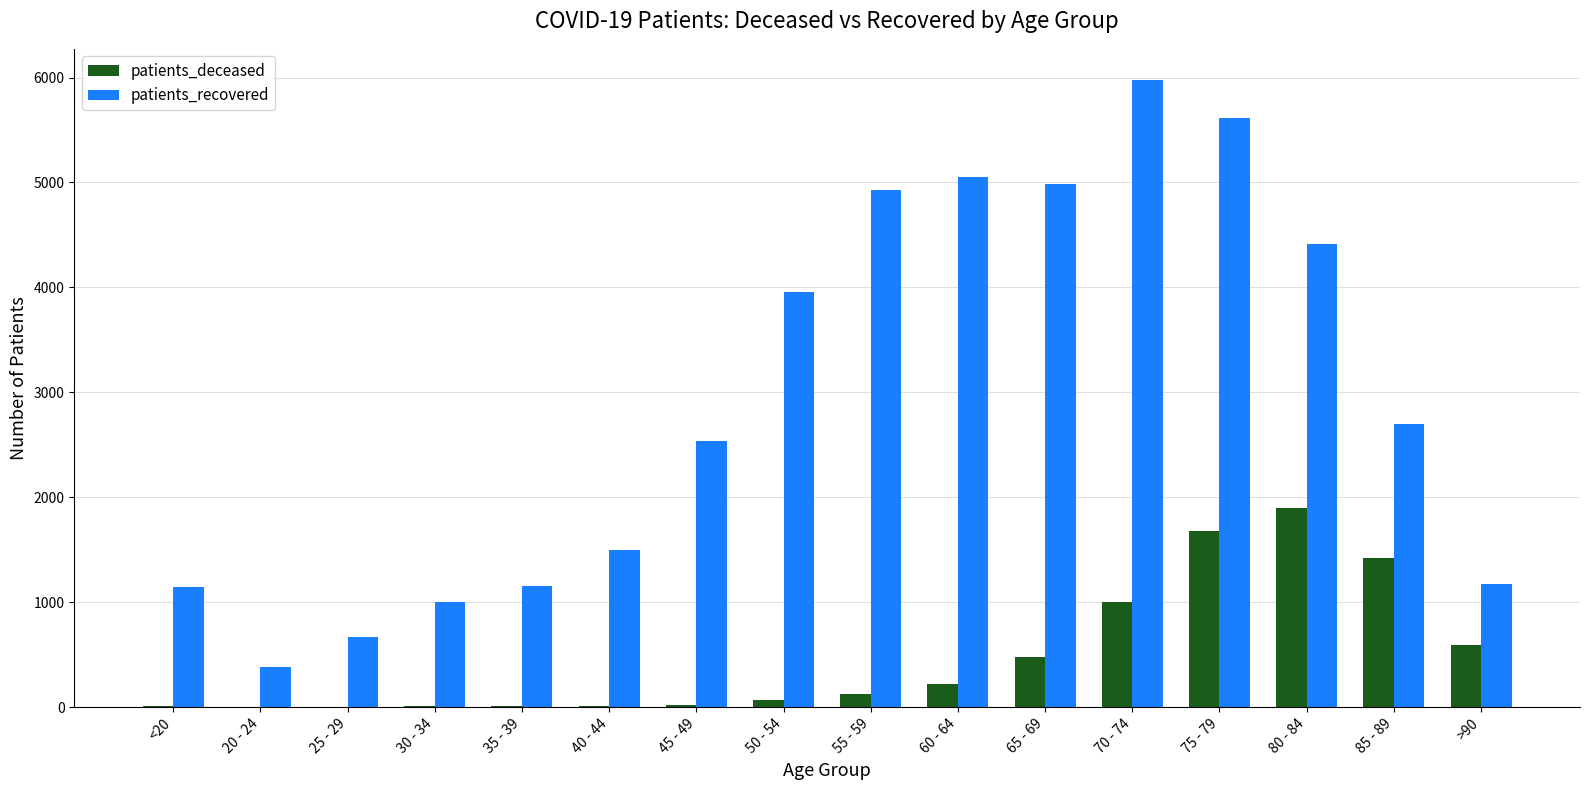

What is the average value of the patients_recovered series?

2949